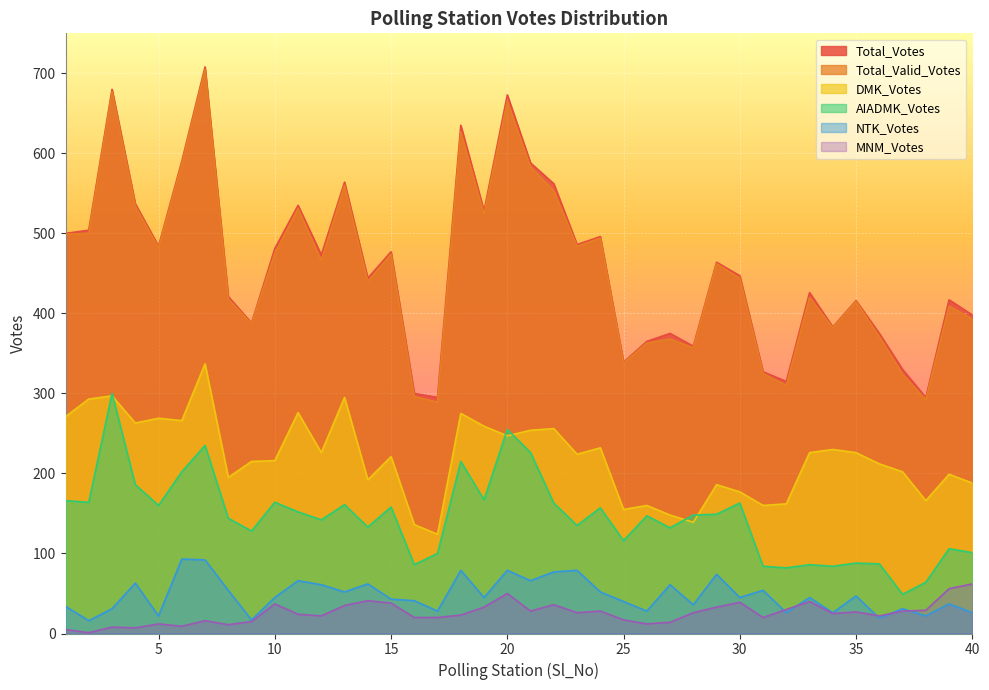

Rank the series by their maximum value, from lowest to highest.

MNM_Votes, NTK_Votes, AIADMK_Votes, DMK_Votes, Total_Valid_Votes, Total_Votes